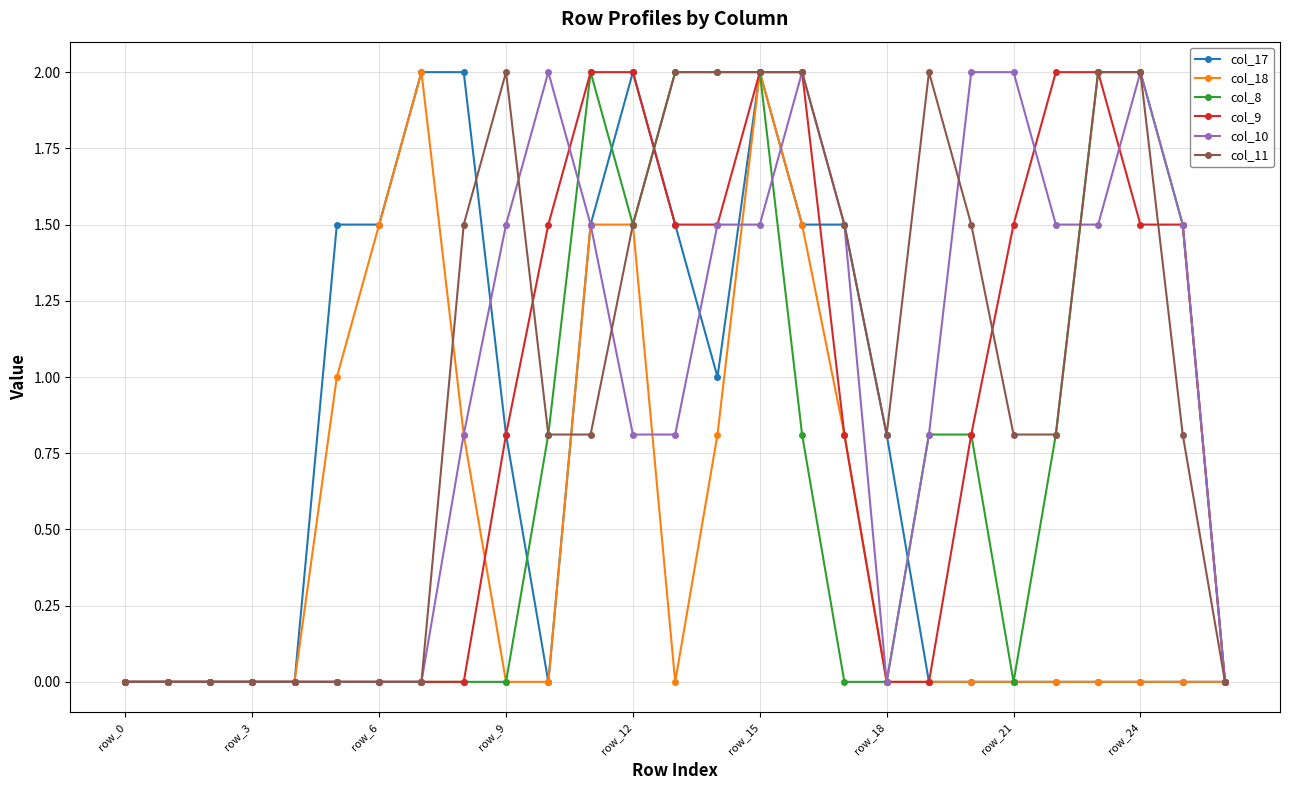

Reading right to left, what are all the values shown in this chart?

col_17: 0.0	0.0	0.0	0.0	0.0	0.0	0.0	0.0	0.8	1.5	1.5	2.0	1.0	1.5	2.0	1.5	0.0	0.8	2.0	2.0	1.5	1.5	0.0	0.0	0.0	0.0	0.0
col_18: 0.0	0.0	0.0	0.0	0.0	0.0	0.0	0.0	0.0	0.8	1.5	2.0	0.8	0.0	1.5	1.5	0.0	0.0	0.8	2.0	1.5	1.0	0.0	0.0	0.0	0.0	0.0
col_8: 0.0	1.5	2.0	2.0	0.8	0.0	0.8	0.8	0.0	0.0	0.8	2.0	2.0	2.0	1.5	2.0	0.8	0.0	0.0	0.0	0.0	0.0	0.0	0.0	0.0	0.0	0.0
col_9: 0.0	1.5	1.5	2.0	2.0	1.5	0.8	0.0	0.0	0.8	2.0	2.0	1.5	1.5	2.0	2.0	1.5	0.8	0.0	0.0	0.0	0.0	0.0	0.0	0.0	0.0	0.0
col_10: 0.0	1.5	2.0	1.5	1.5	2.0	2.0	0.8	0.0	1.5	2.0	1.5	1.5	0.8	0.8	1.5	2.0	1.5	0.8	0.0	0.0	0.0	0.0	0.0	0.0	0.0	0.0
col_11: 0.0	0.8	2.0	2.0	0.8	0.8	1.5	2.0	0.8	1.5	2.0	2.0	2.0	2.0	1.5	0.8	0.8	2.0	1.5	0.0	0.0	0.0	0.0	0.0	0.0	0.0	0.0